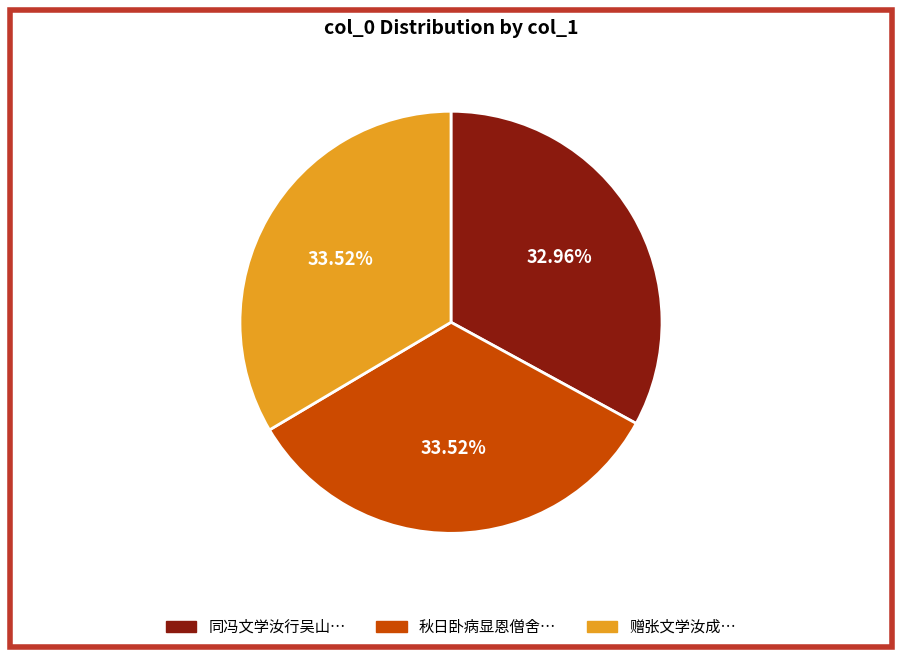

Is there a majority slice in this chart?

No